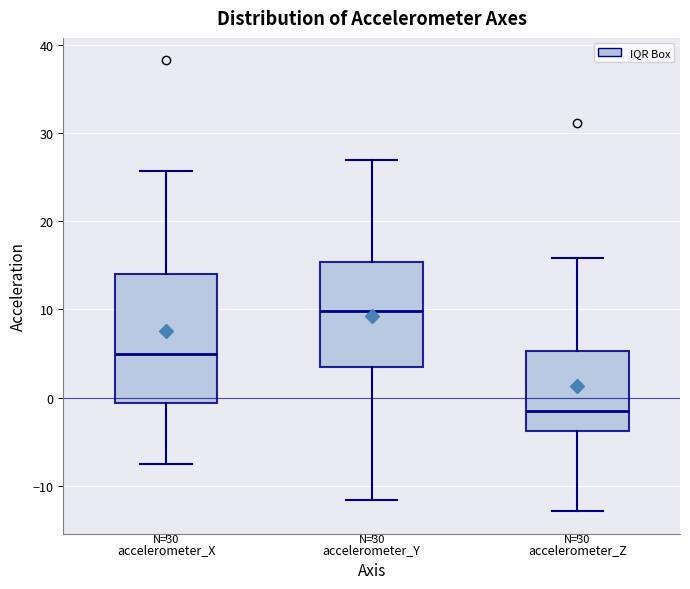

Where does the median line of the box for accelerometer_Z sit on the y-axis? The values are not printed on the chart, so give them approximately, as read against the axis.

-2